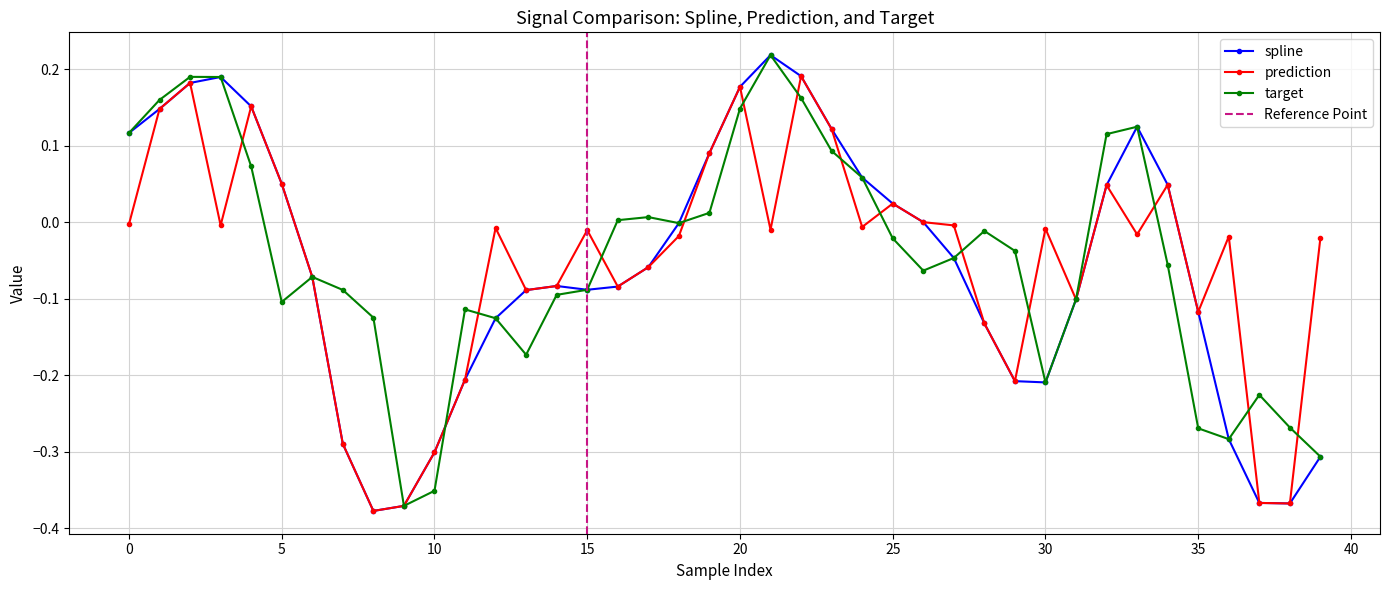

The prediction series shows -0.4 at 10. True or false?

False